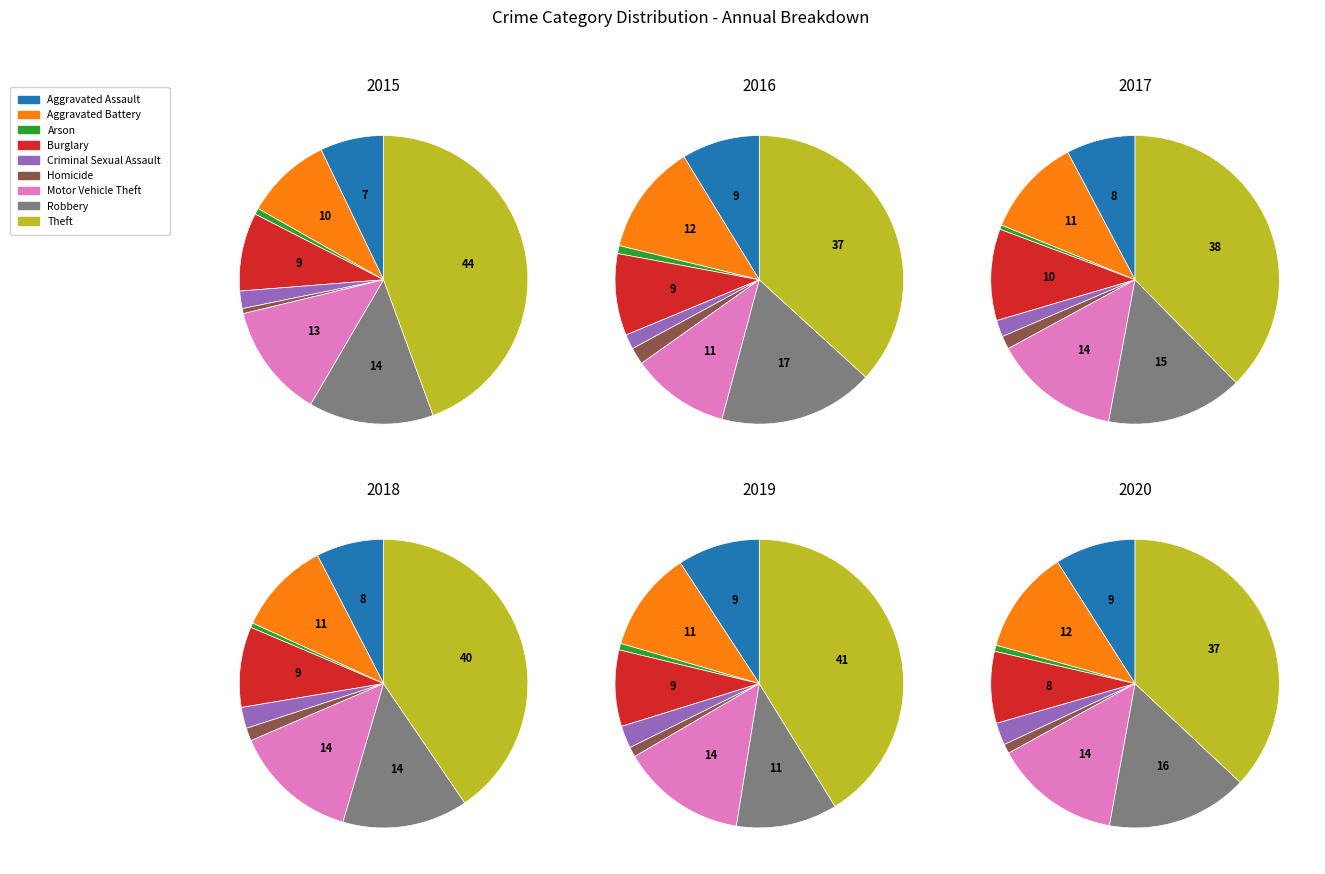

Count the number of slices in the pie.

9